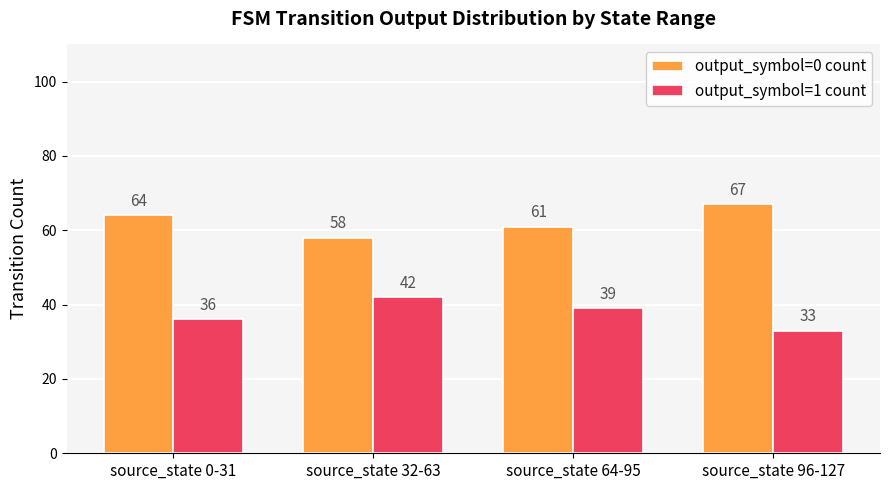

What is the label of the 1st bar from the right?

source_state 96-127